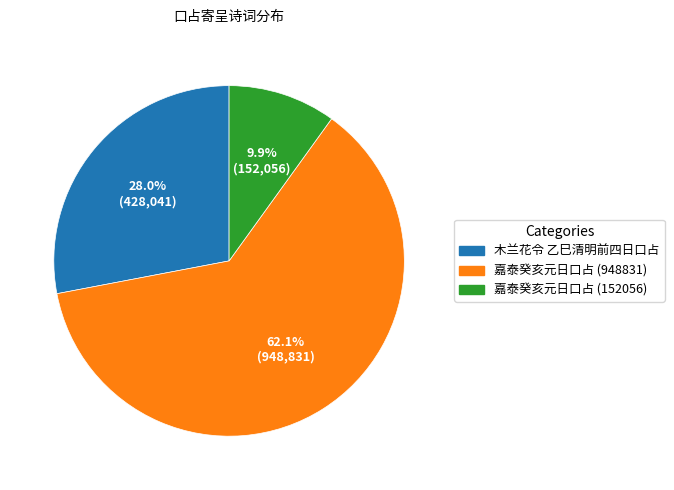

Does any single category account for the majority?

Yes